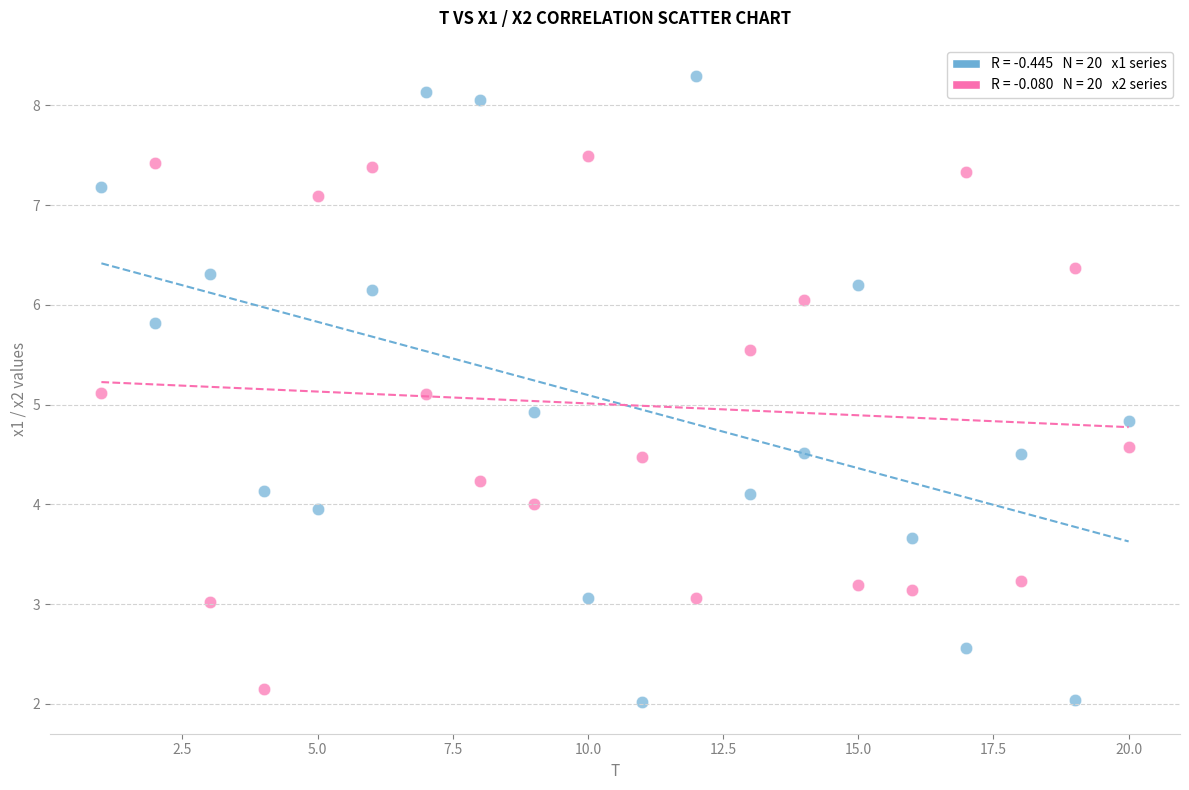

Across all data points, what is the range of Y values (max minus min)?

6.3